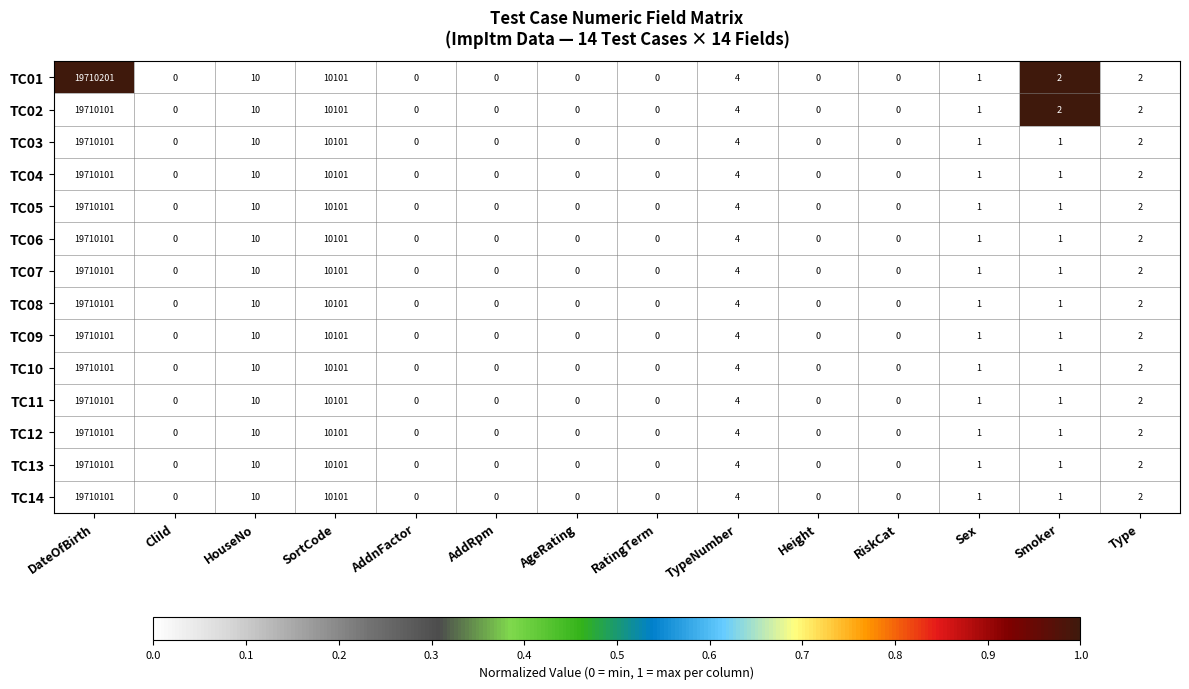

Which series has the widest spread of values?

TC01